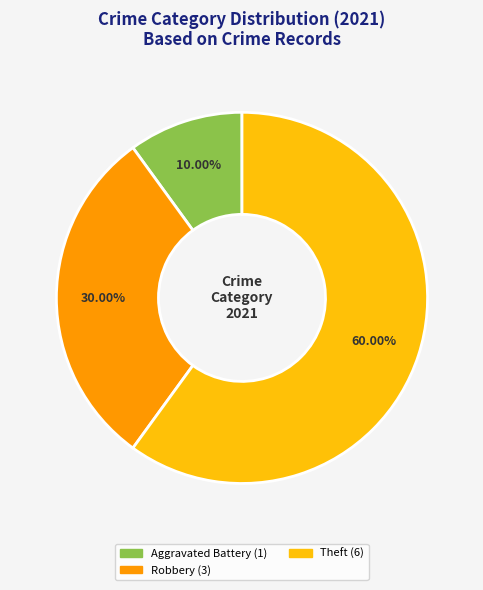

How many slices are in this pie chart?

3